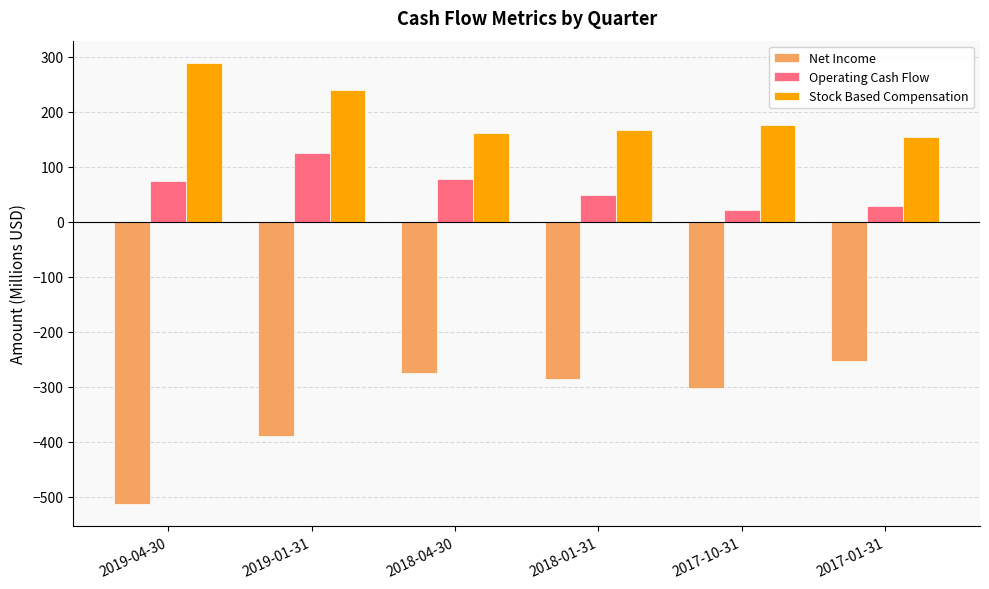

What is the average value of the Net Income series?

-337.3